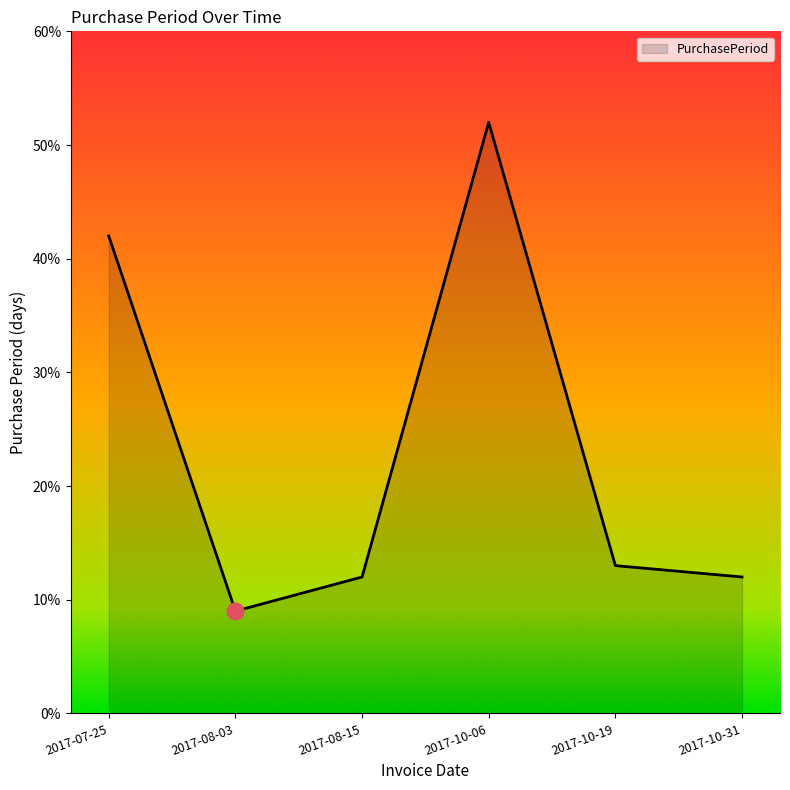

What is the difference between the maximum and minimum values?

43